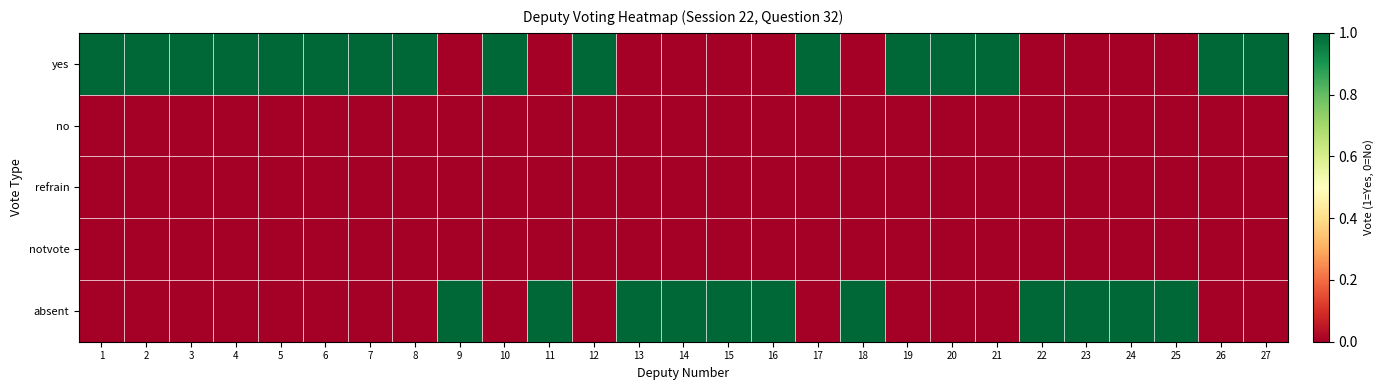

What is the spread (max minus min) of values at 4?

1